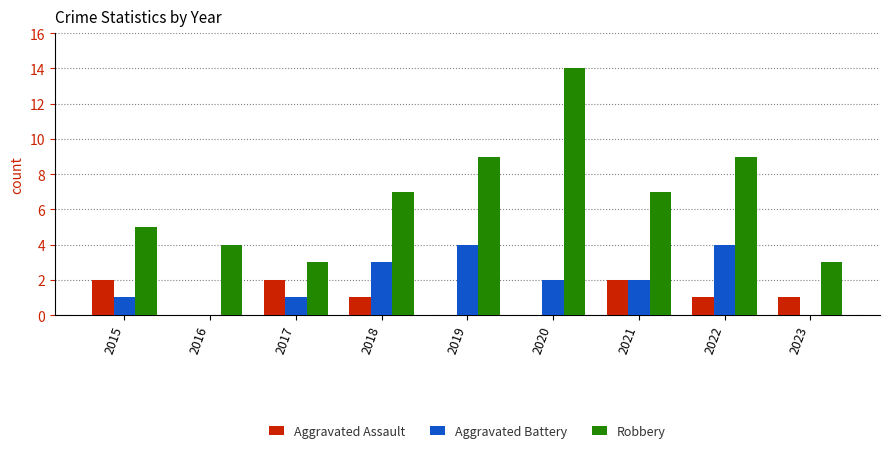

Where does the Aggravated Battery series first go above 2?

2018